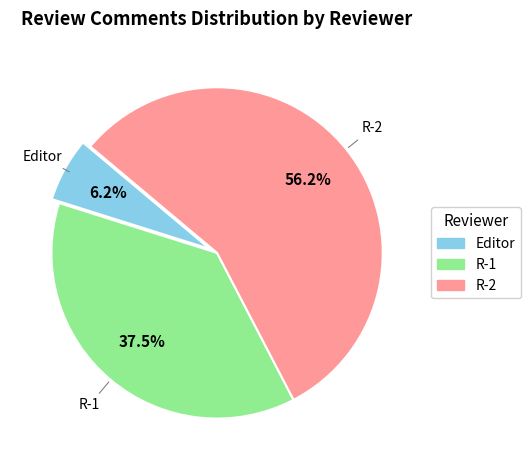

Rank the categories by value from lowest to highest.

Editor, R-1, R-2